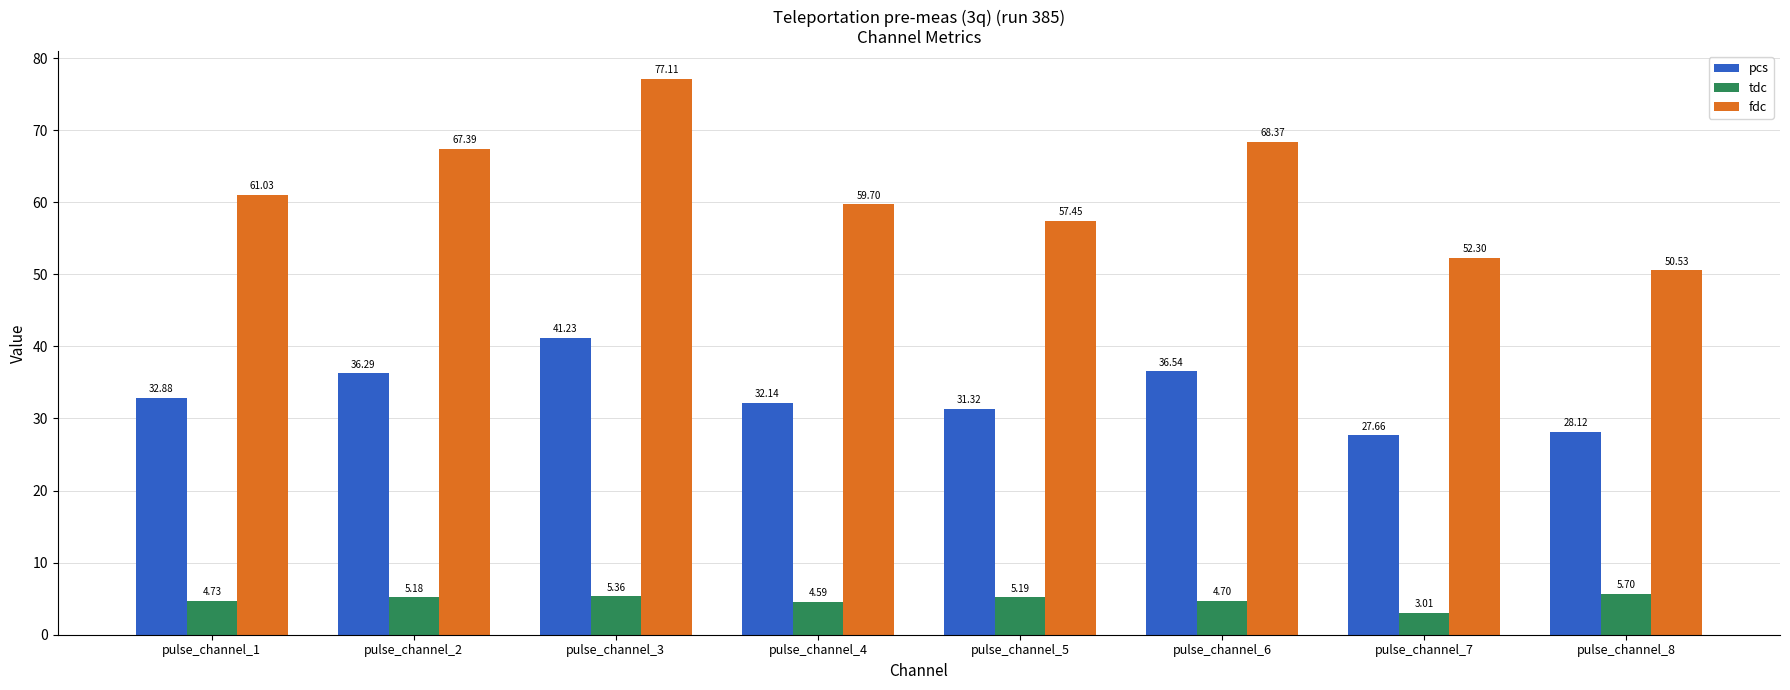

Is the value of pcs at pulse_channel_4 greater than the value of tdc at pulse_channel_4?

Yes